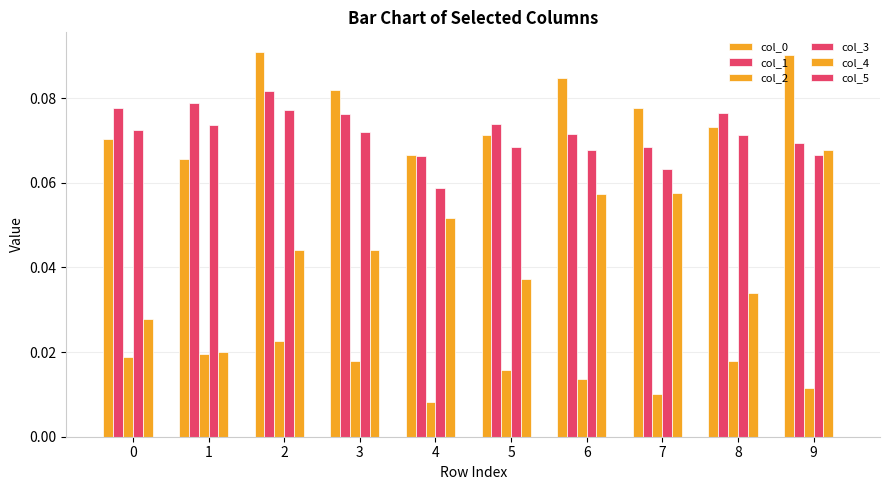

At which label does col_2 reach its minimum?

4